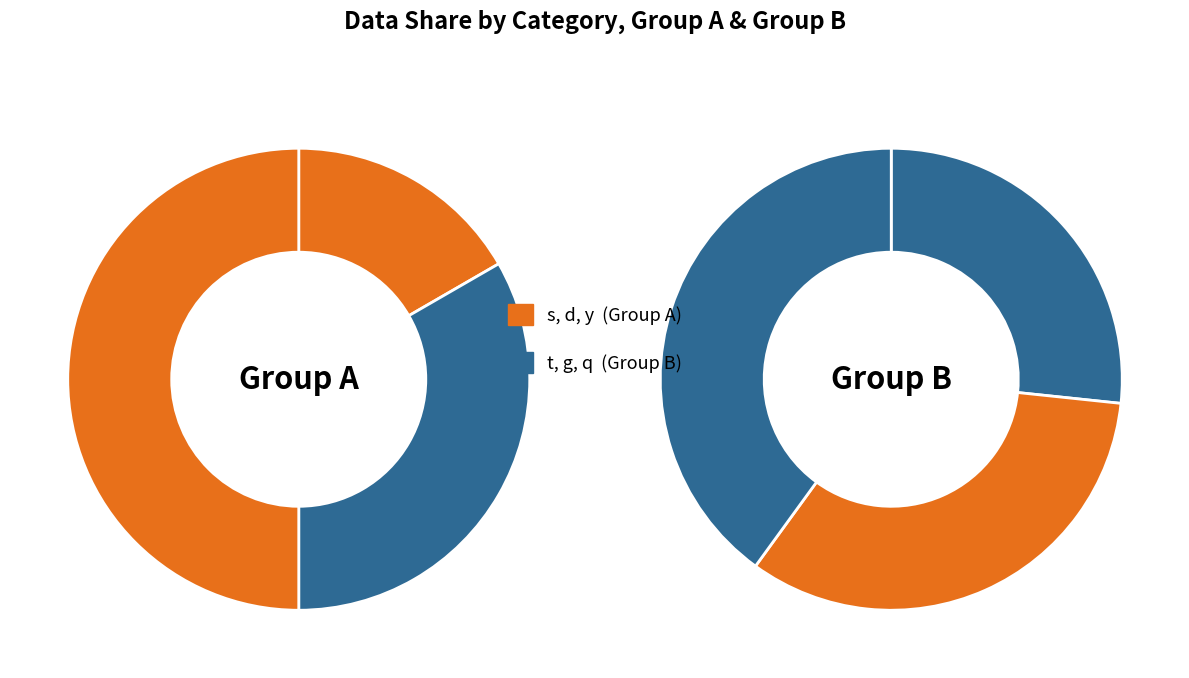

To the nearest percent, what is the combined percentage of t and s?

24%